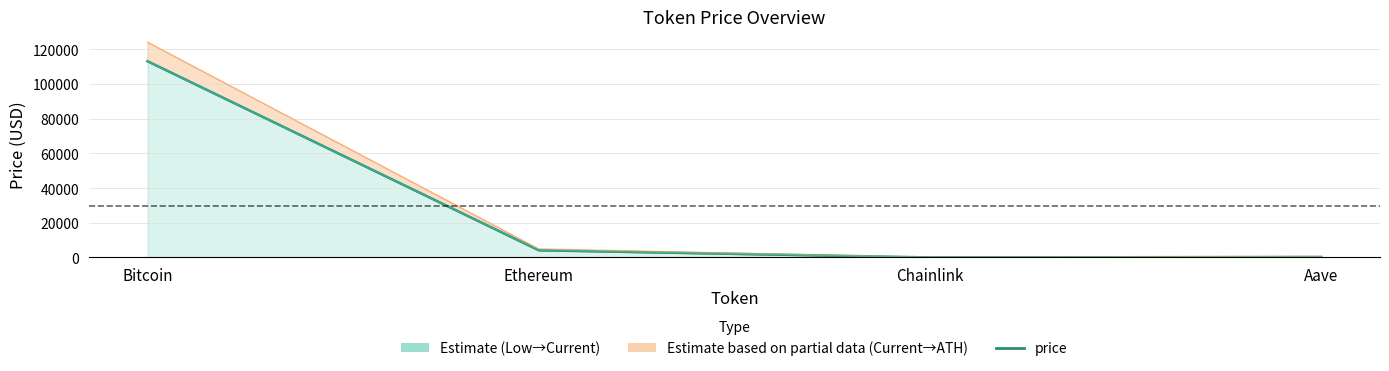

What is the difference between the maximum and minimum values in the price24hAgo series?

113036.2